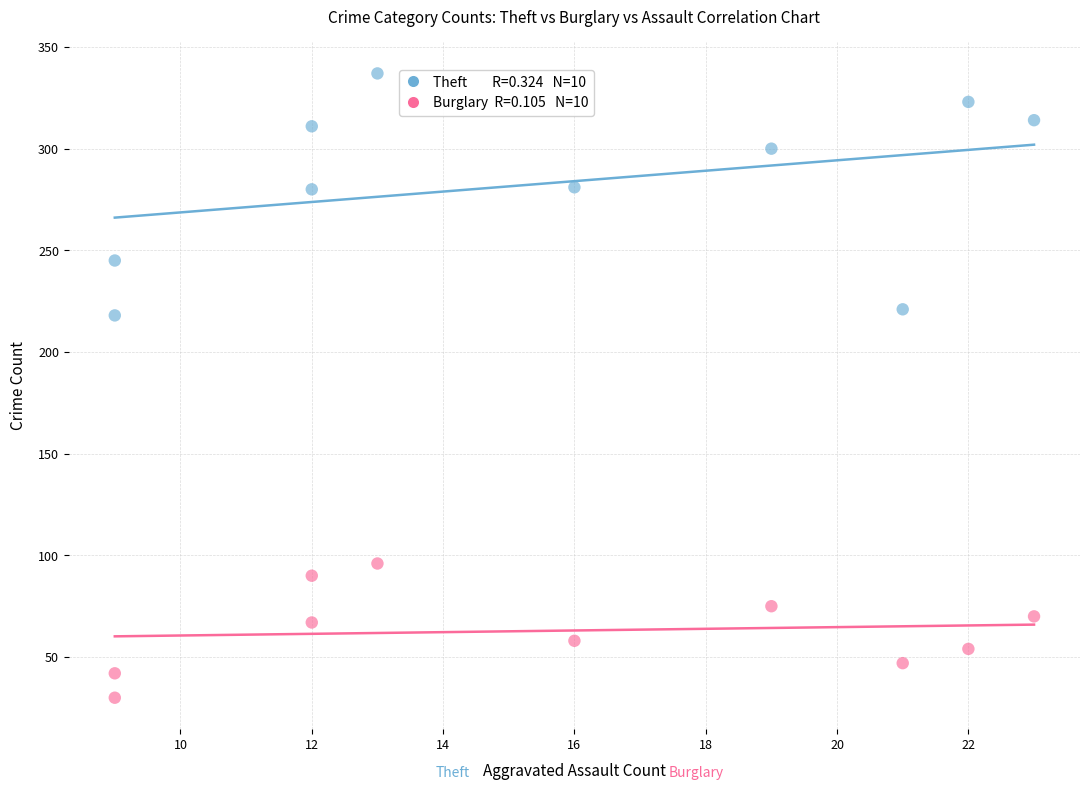

Across all data points, what is the range of X values (max minus min)?

14